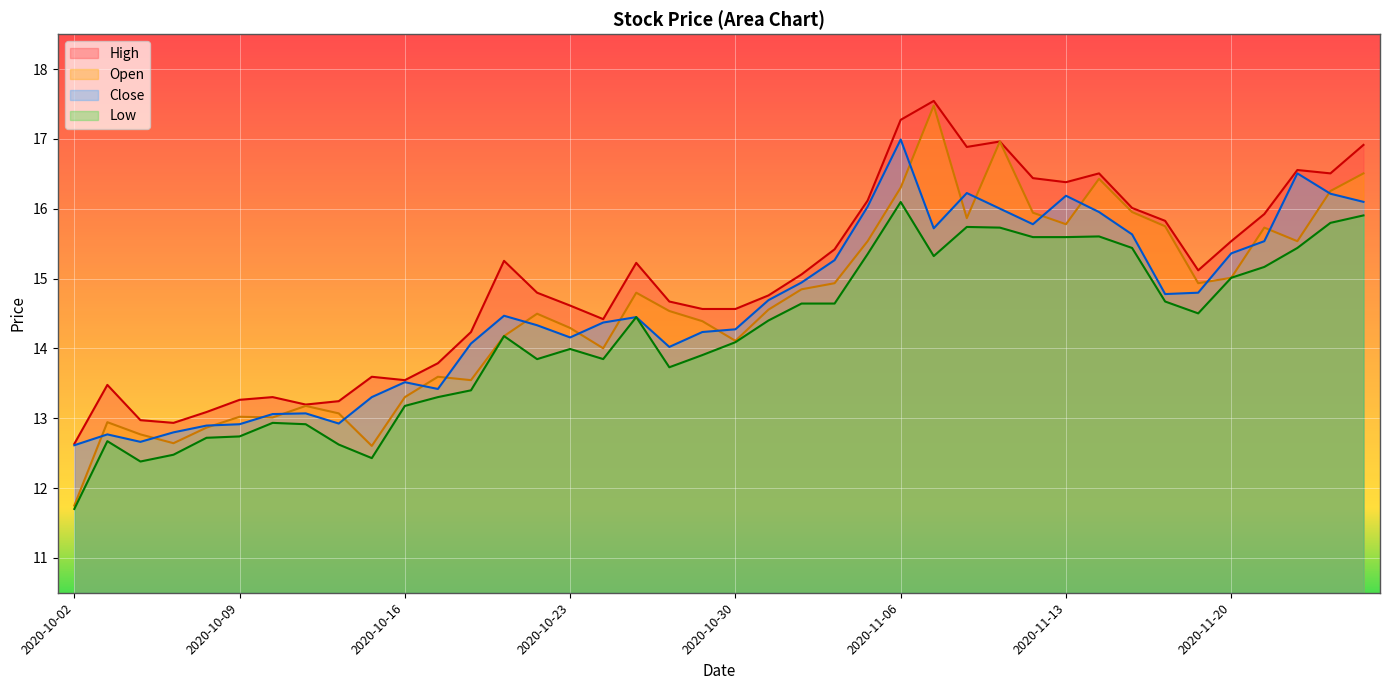

Reading left to right, what are all the values shown in this chart?

High: 12.6	13.5	13.0	12.9	13.1	13.3	13.3	13.2	13.2	13.6	13.5	13.8	14.2	15.3	14.8	14.6	14.4	15.2	14.7	14.6	14.6	14.8	15.1	15.4	16.1	17.3	17.5	16.9	17.0	16.4	16.4	16.5	16.0	15.8	15.1	15.5	15.9	16.6	16.5	16.9
Open: 11.7	12.9	12.8	12.6	12.9	13.0	13.0	13.2	13.1	12.6	13.3	13.6	13.5	14.2	14.5	14.3	14.0	14.8	14.5	14.4	14.1	14.6	14.8	14.9	15.5	16.3	17.5	15.9	17.0	15.9	15.8	16.4	16.0	15.7	14.9	15.0	15.7	15.5	16.3	16.5
Close: 12.6	12.8	12.7	12.8	12.9	12.9	13.1	13.1	12.9	13.3	13.5	13.4	14.1	14.5	14.3	14.2	14.4	14.4	14.0	14.2	14.3	14.7	14.9	15.3	16.0	17.0	15.7	16.2	16.0	15.8	16.2	16.0	15.6	14.8	14.8	15.4	15.5	16.5	16.2	16.1
Low: 11.7	12.7	12.4	12.5	12.7	12.7	12.9	12.9	12.6	12.4	13.2	13.3	13.4	14.2	13.8	14.0	13.8	14.4	13.7	13.9	14.1	14.4	14.6	14.6	15.4	16.1	15.3	15.7	15.7	15.6	15.6	15.6	15.4	14.7	14.5	15.0	15.2	15.4	15.8	15.9